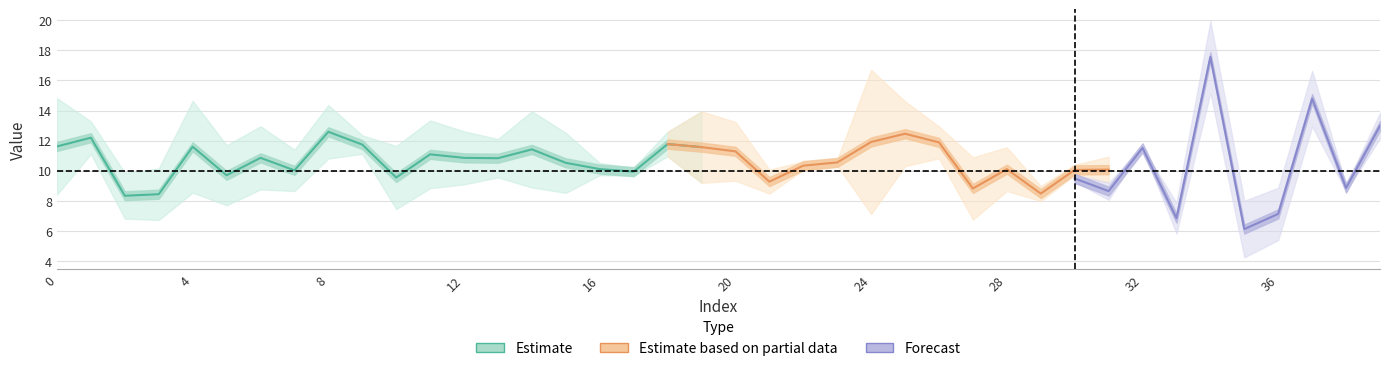

How many data points does each series have?

40